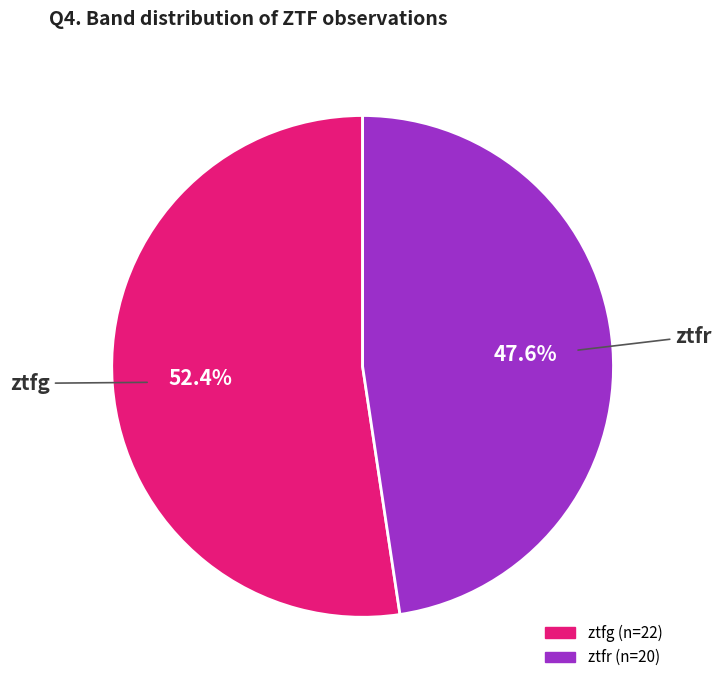

Is the sum of ztfr and ztfg greater than half?

Yes